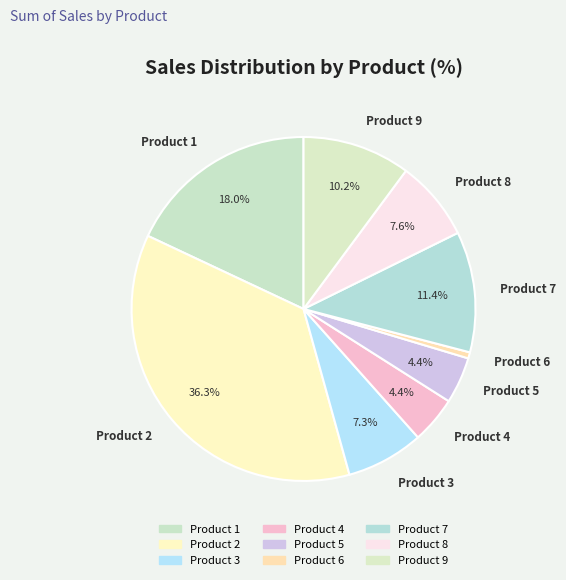

What percentage do Product 4 and Product 7 together represent?

15.8%